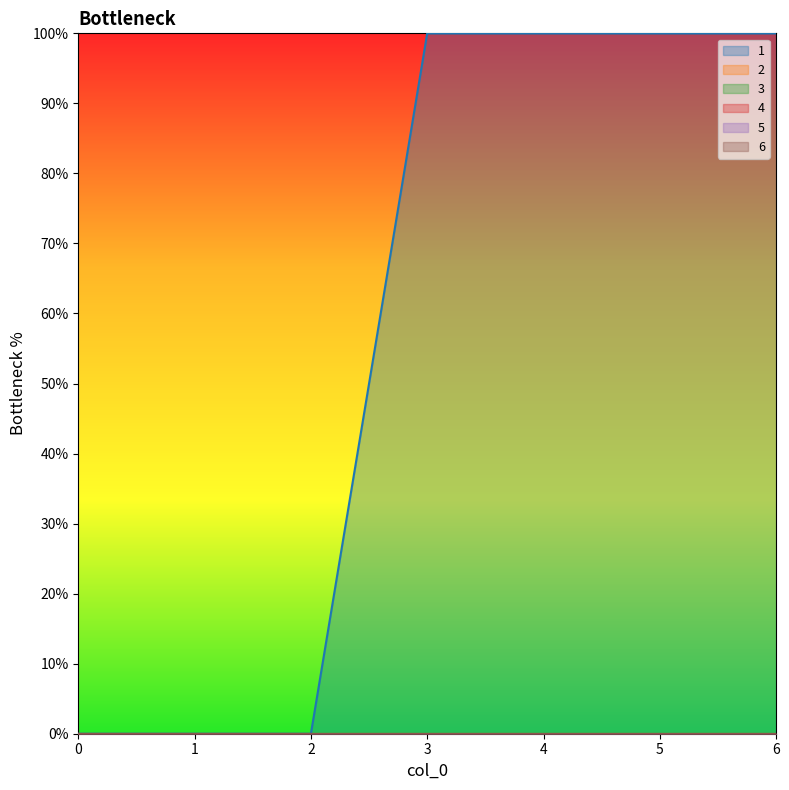

True or false: 3 and 6 cross at least once.

False